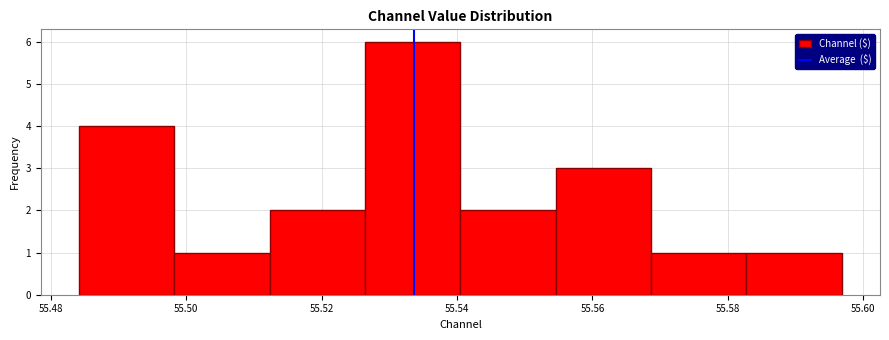

Reading left to right, list every bar in this chart as the range it spans on the x-axis followed by its height. Neither the bar edges nor the heights are printed on the chart, so give them approximately, as read against the axes.

55.484 to 55.498: 4
55.498 to 55.512: 1
55.512 to 55.526: 2
55.526 to 55.540: 6
55.540 to 55.554: 2
55.554 to 55.568: 3
55.568 to 55.582: 1
55.582 to 55.596: 1